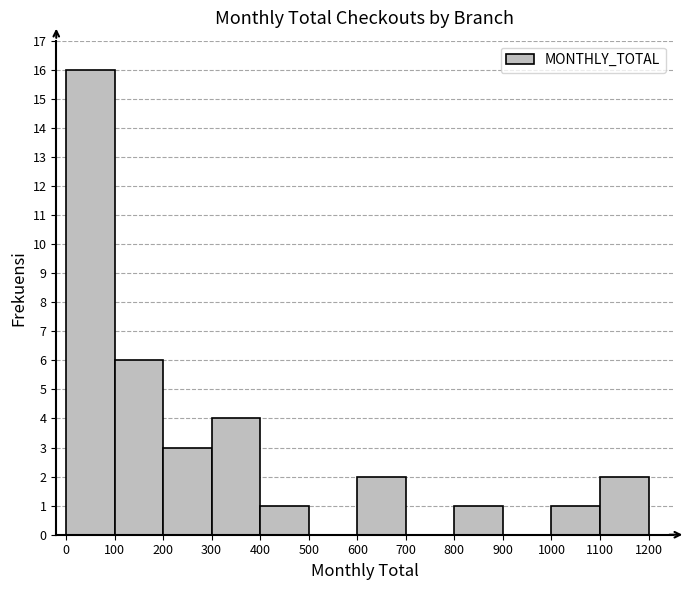

Over which range of the x-axis is the bar tallest?

0 to 100